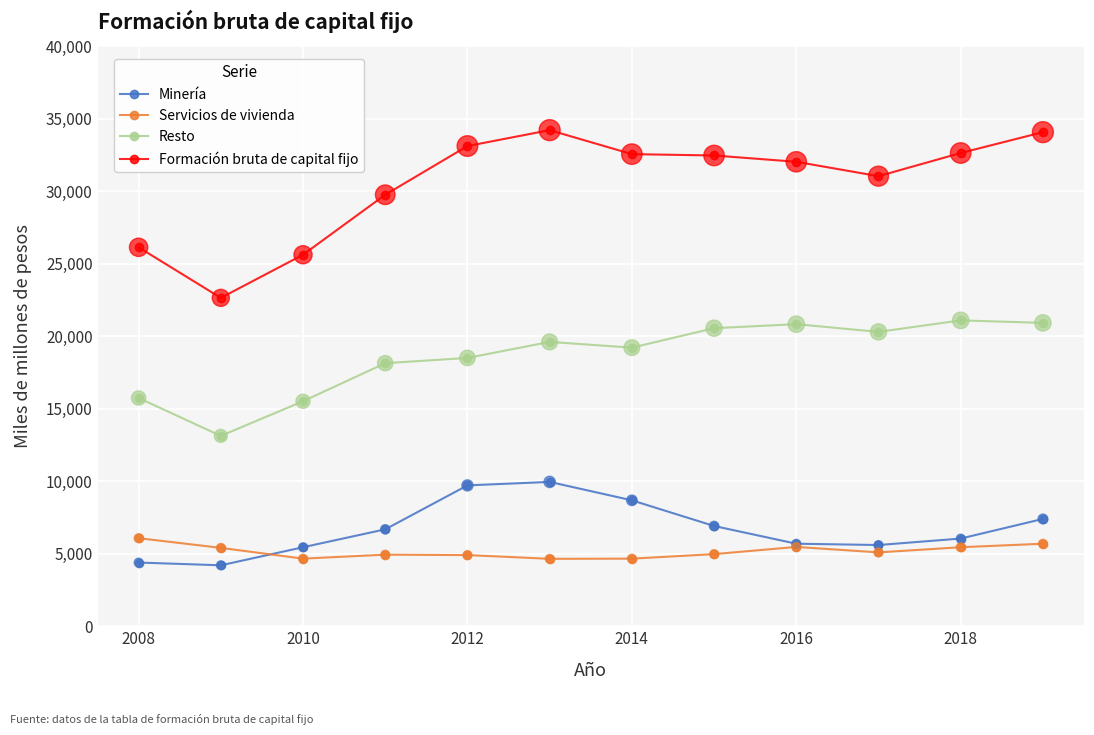

Which series has the widest spread of values?

Formación bruta de capital fijo